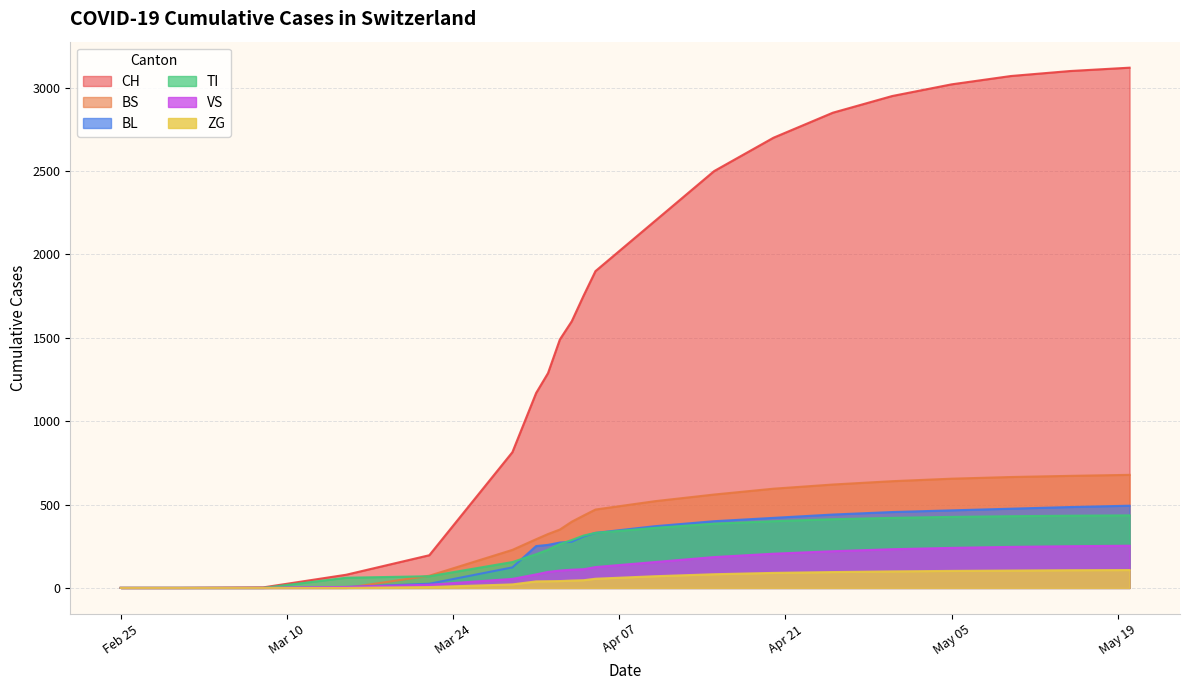

Which series has the largest range (max minus min)?

CH